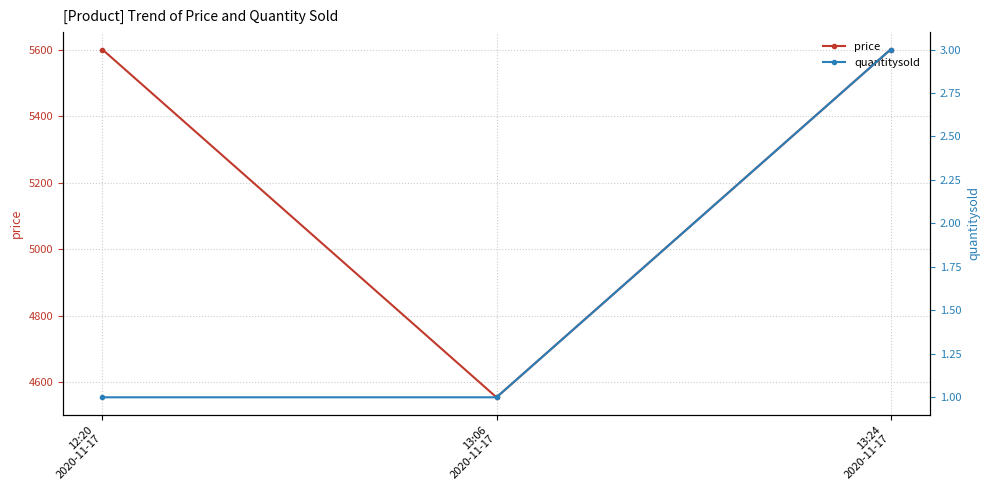

What position from the left is 13:06
2020-11-17?

2